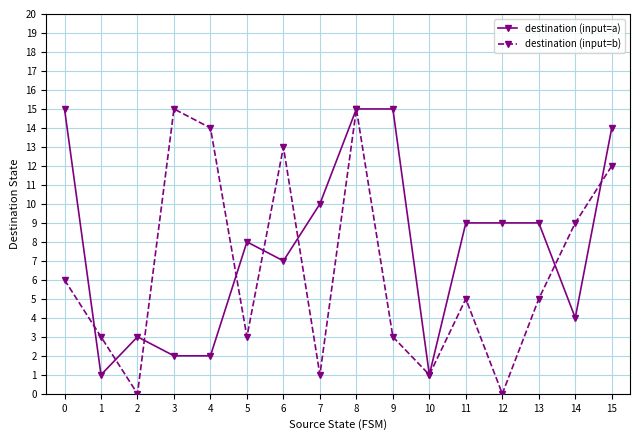

Which series ends up on top after the final intersection of destination (input=b) and destination (input=a)?

destination (input=a)